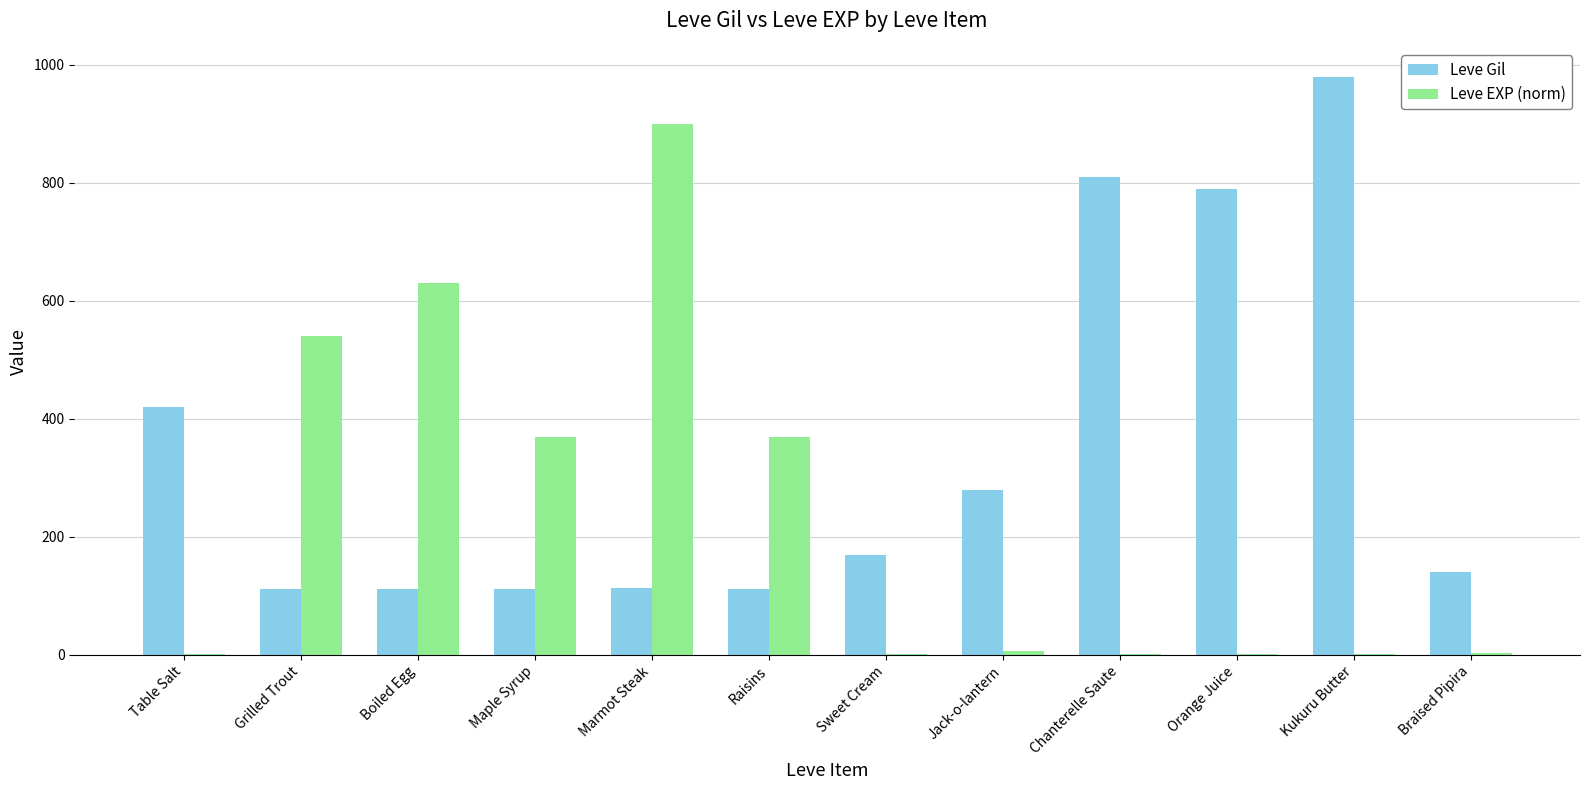

Which series changed the most between Boiled Egg and Marmot Steak?

Leve EXP (norm)